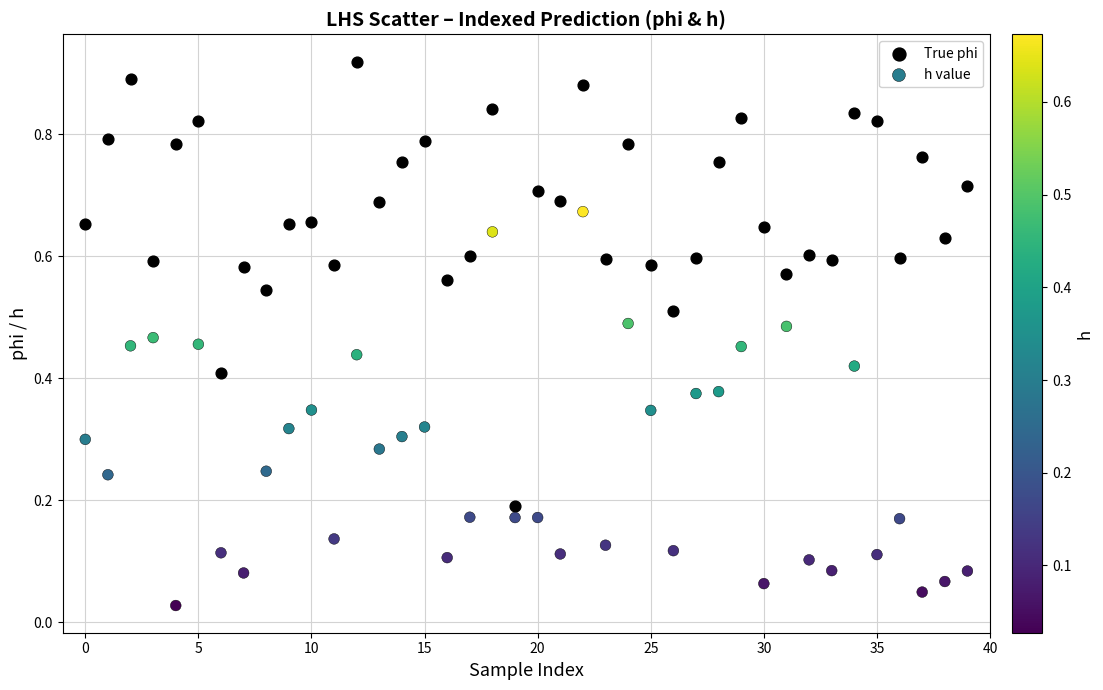

What are all the series names shown in the legend?

True phi, h value